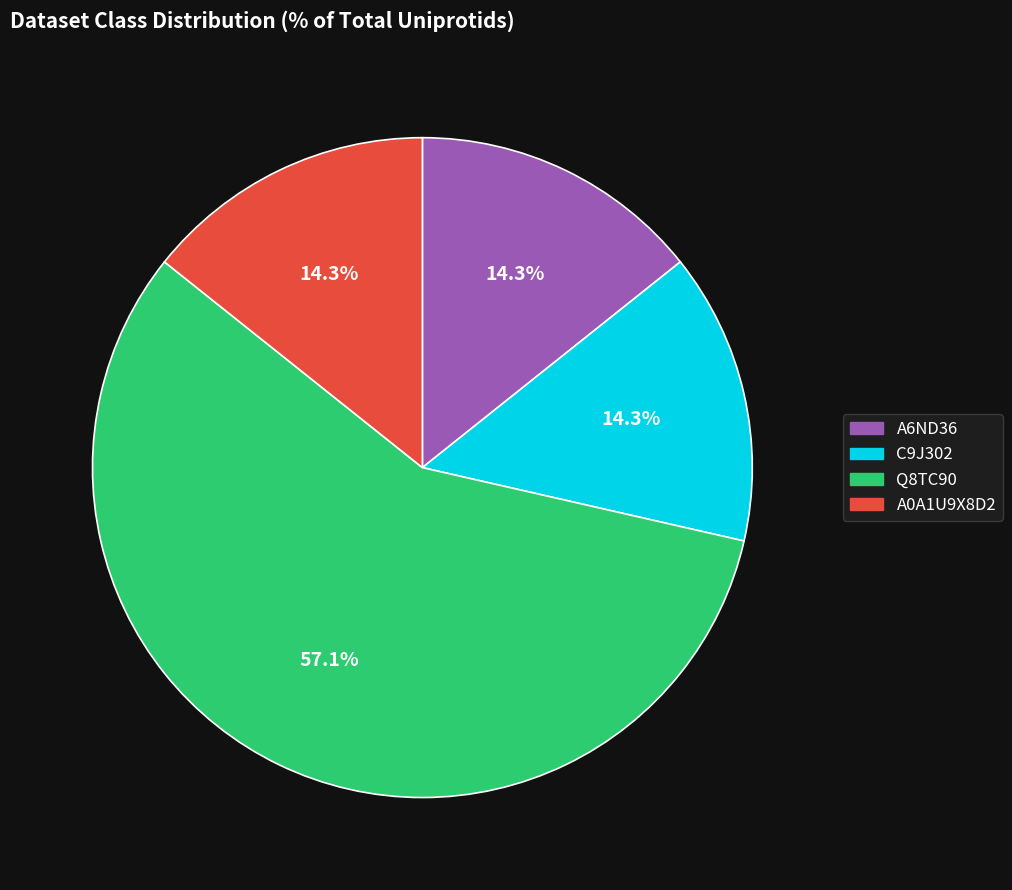

Is there a majority slice in this chart?

Yes